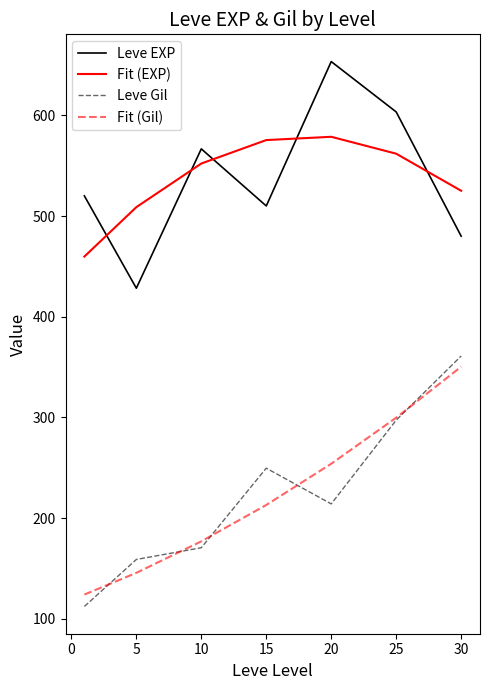

What is the greatest value displayed?

653.3